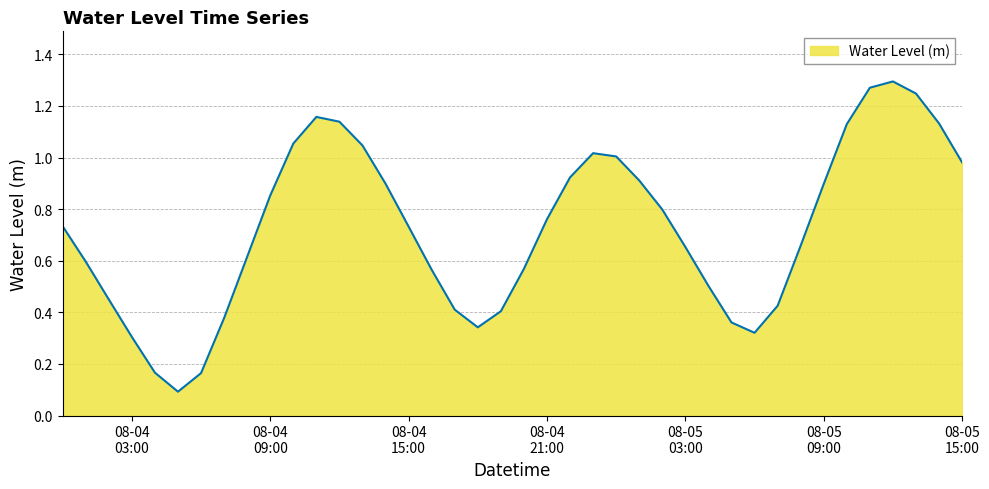

What is the label of the 36th point from the left?

2024-08-05 11:00:00